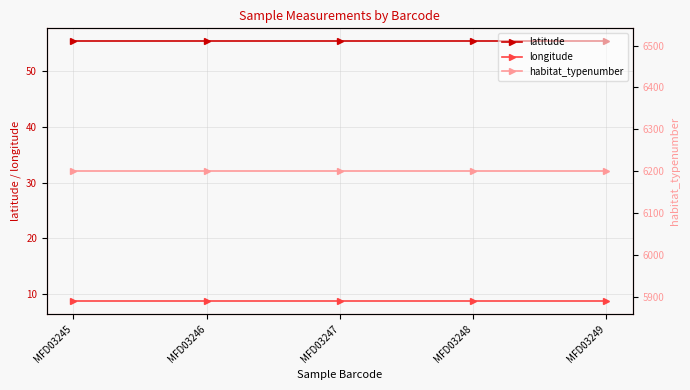

What is the value of the latitude point at the 4th from the left?

55.3